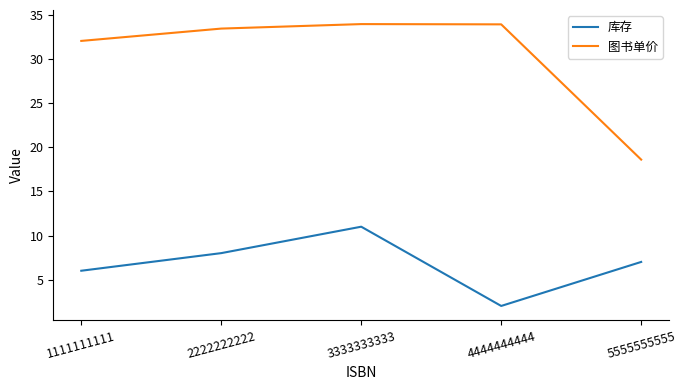

Rank the series at 4444444444 from highest to lowest value.

图书单价, 库存